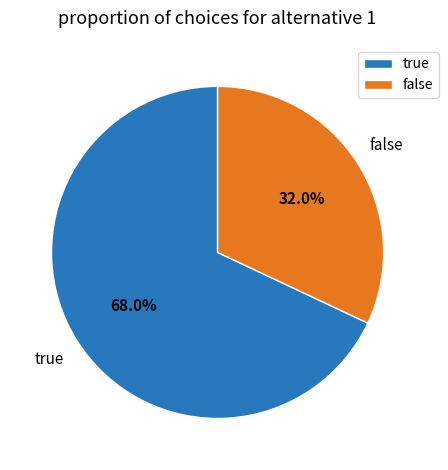

How much of the chart is everything except false?

68.0%